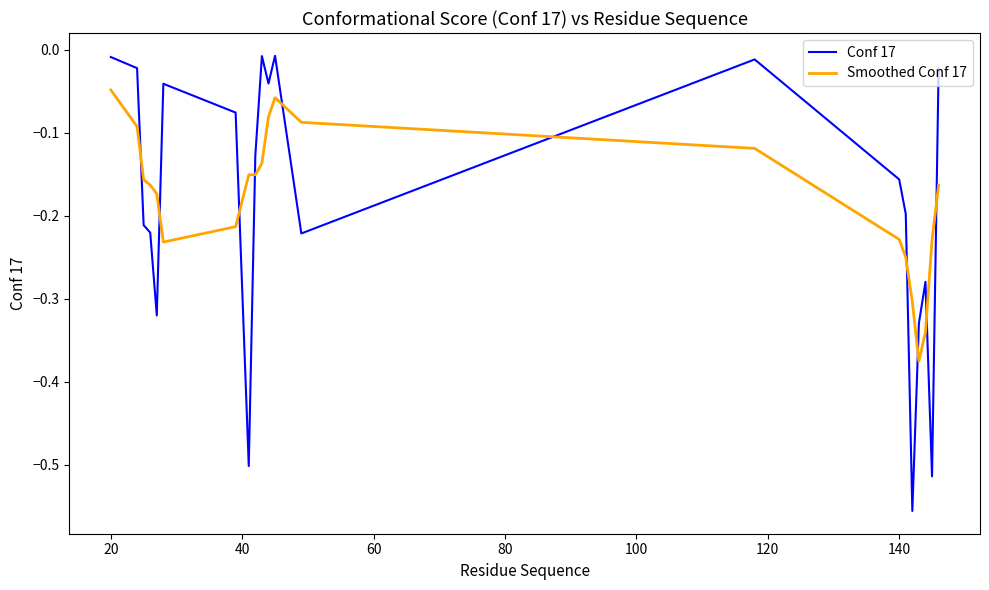

What is the difference between the maximum and minimum values in the Conf 17 series?

0.5